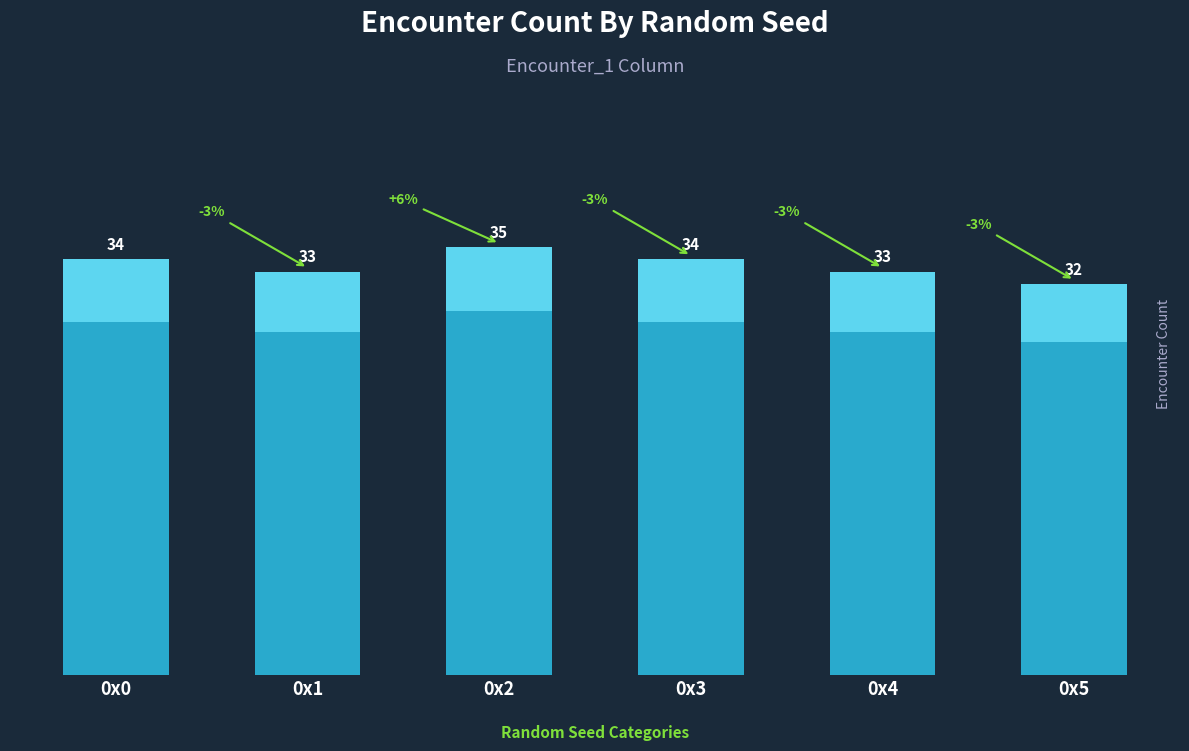

What is the difference between the maximum and minimum values?

3